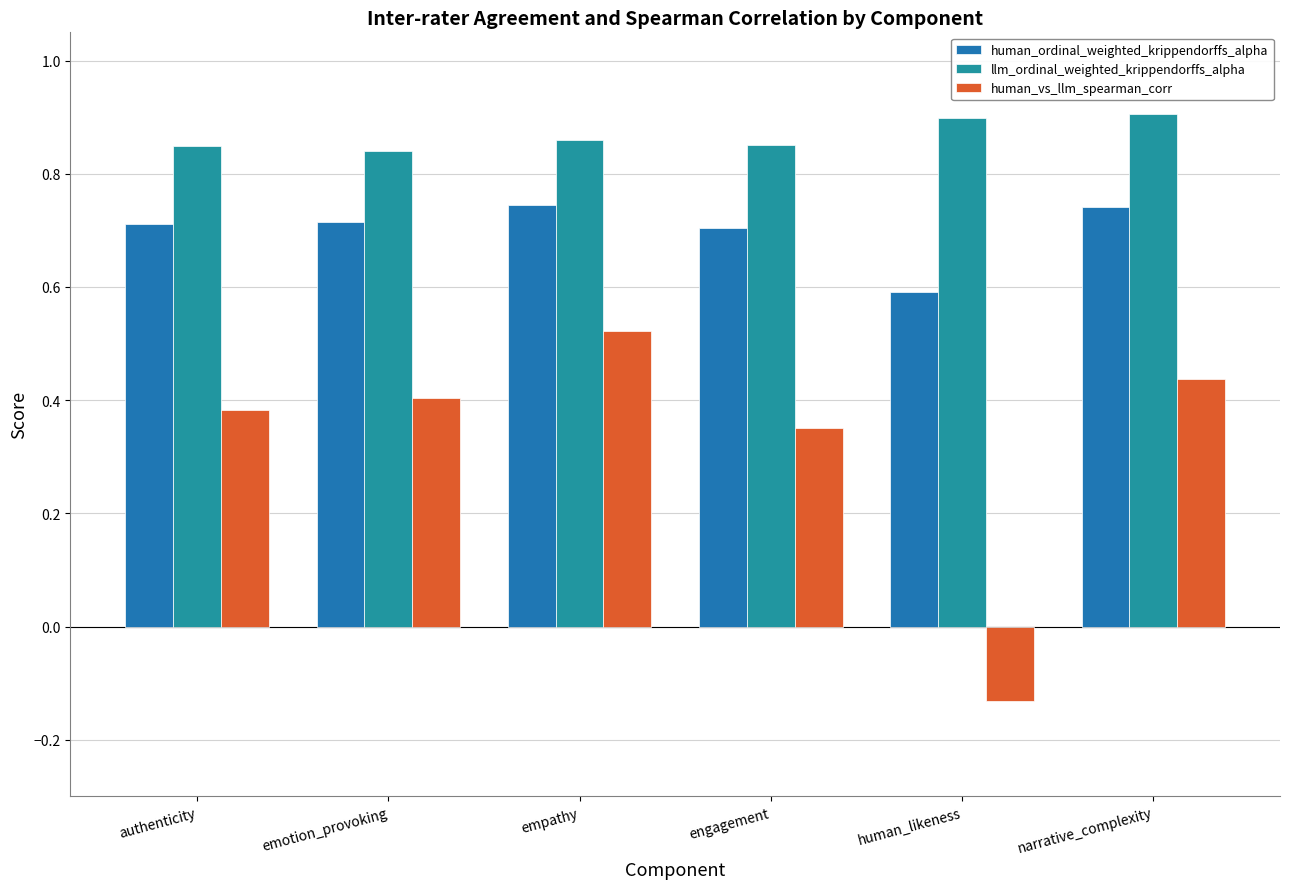

Are the bars grouped side by side (vs. stacked)?

Yes